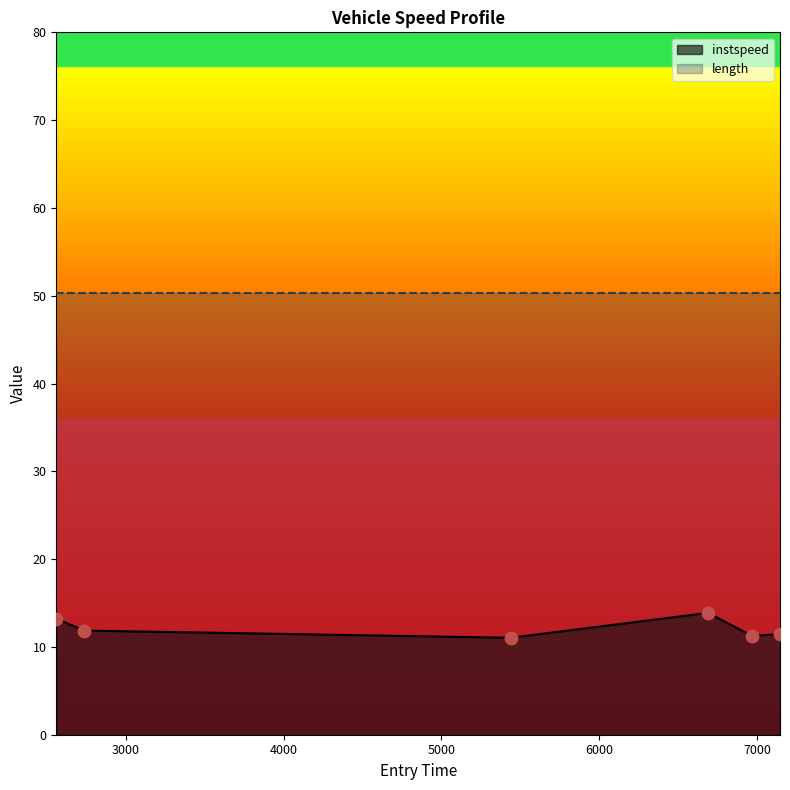

What is the change in value from 5439.811770802827 to 7146.339931204874?

+0.4